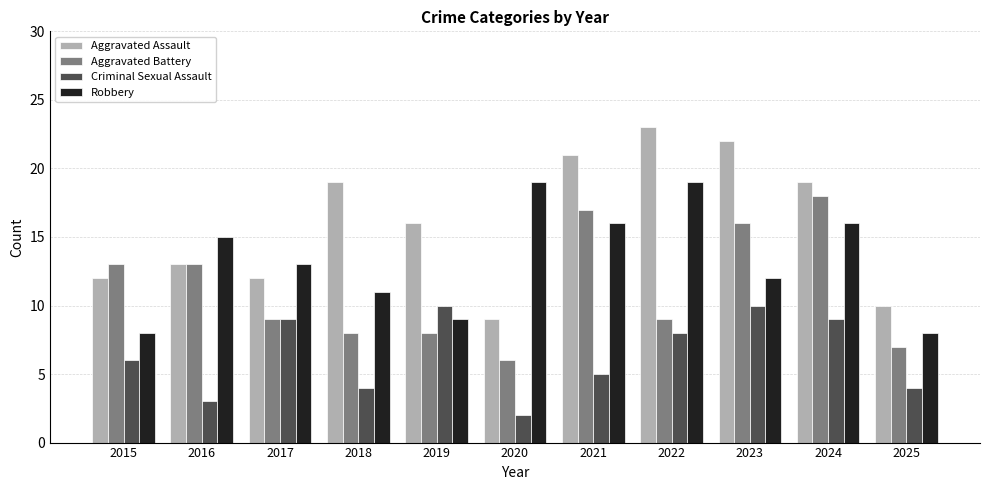

Count the number of categories in the chart.

11